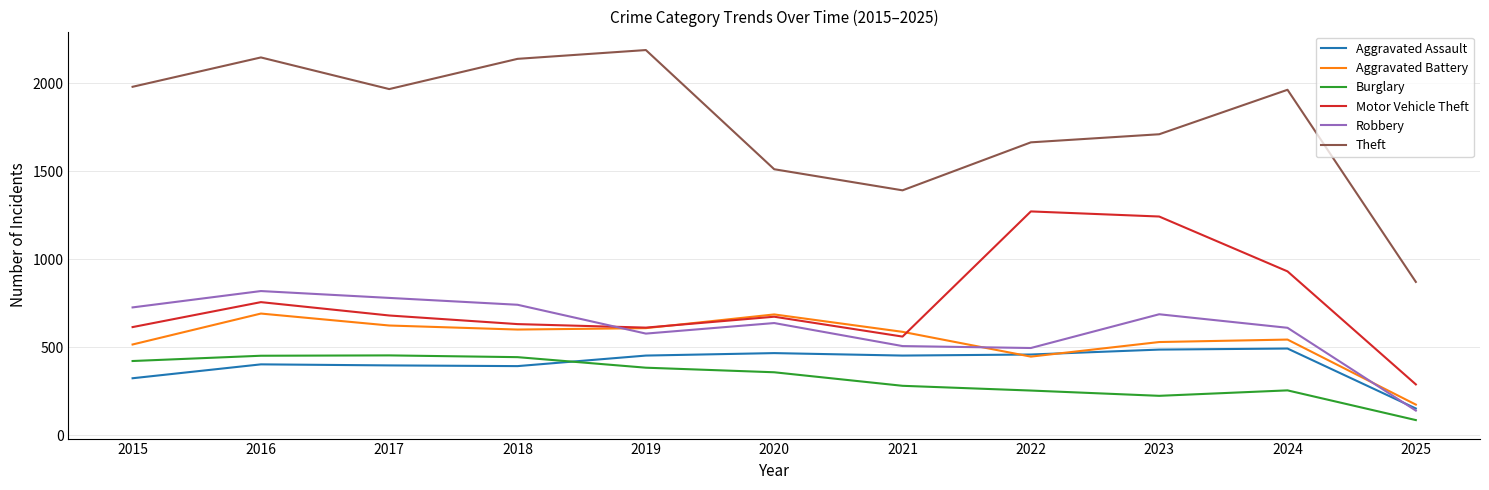

Which label corresponds to the smallest value in the chart?

2025